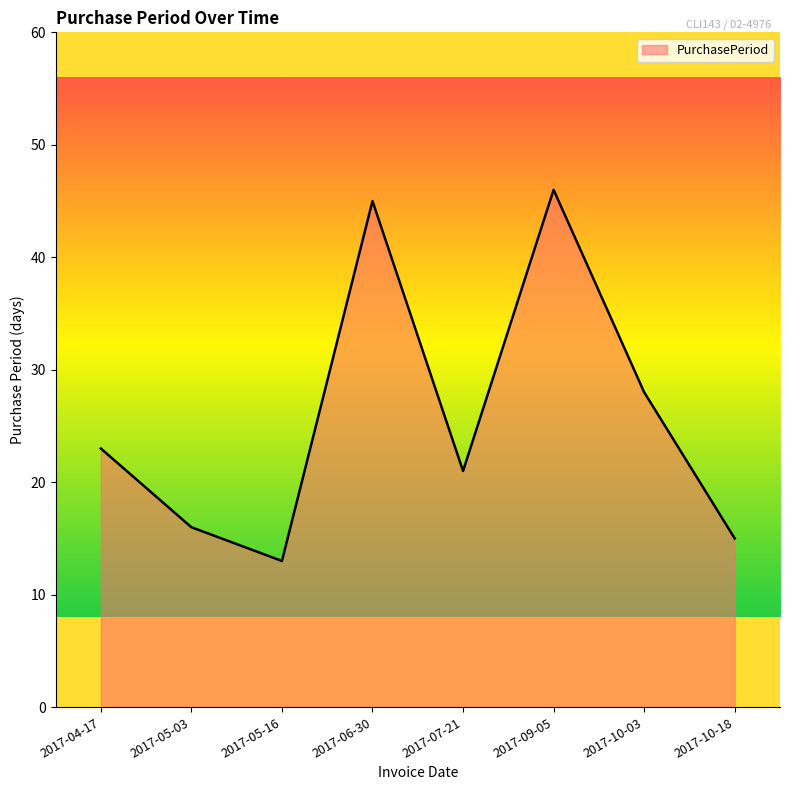

What position from the left is 2017-06-30?

4